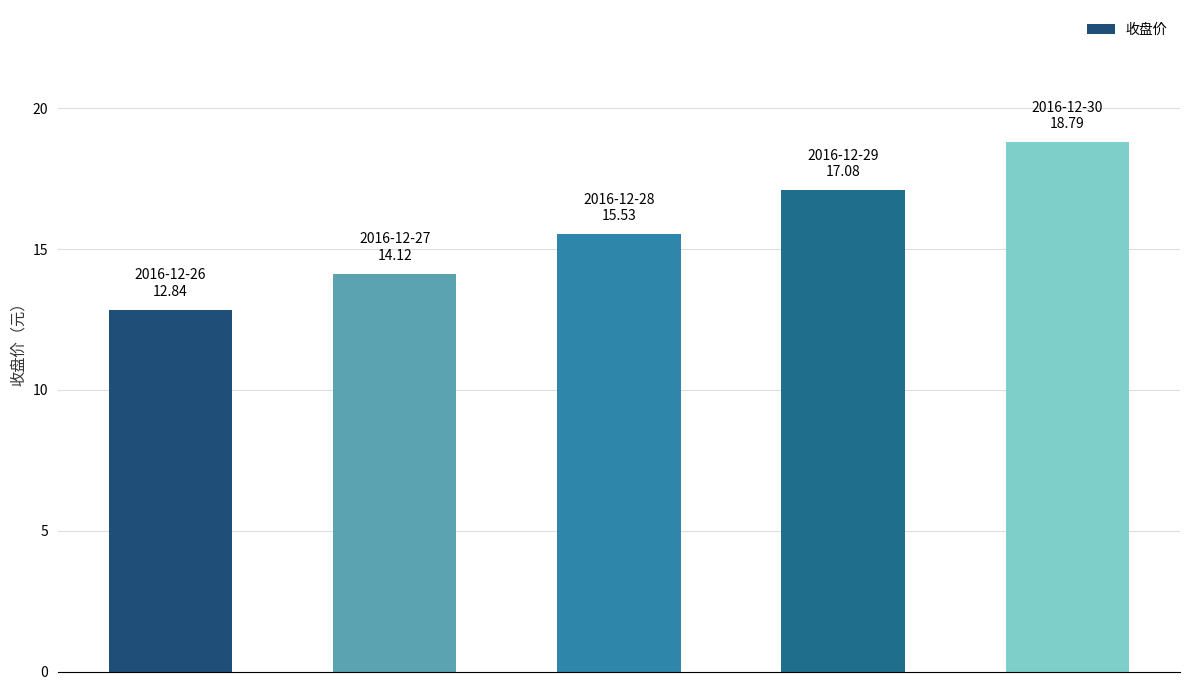

What is the value of the 3rd bar from the left?

15.5